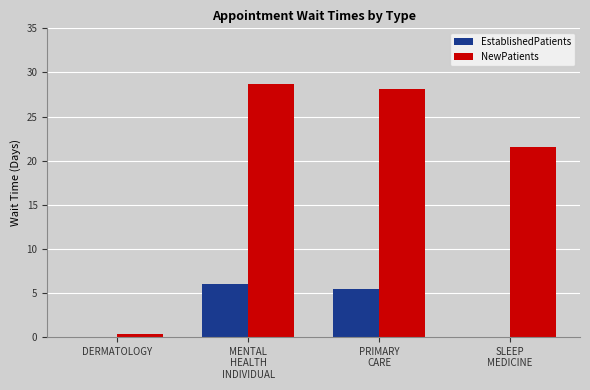

Which series has the largest range (max minus min)?

NewPatients